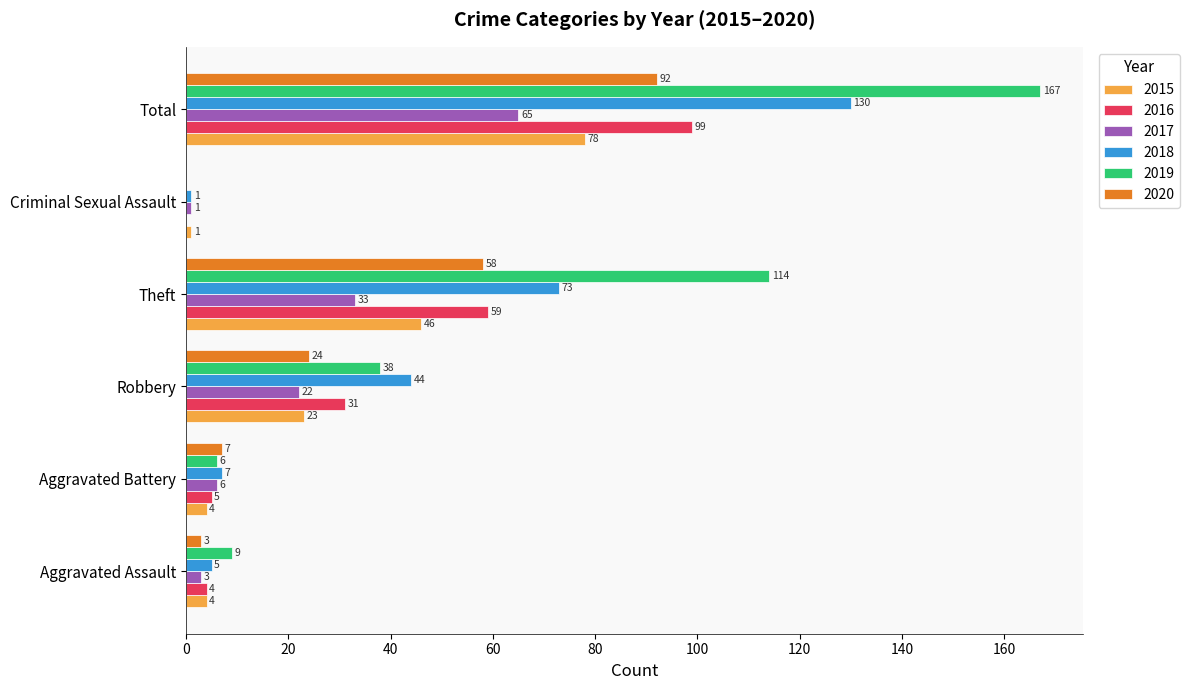

Which category has the highest value in the 2019 series?

Total